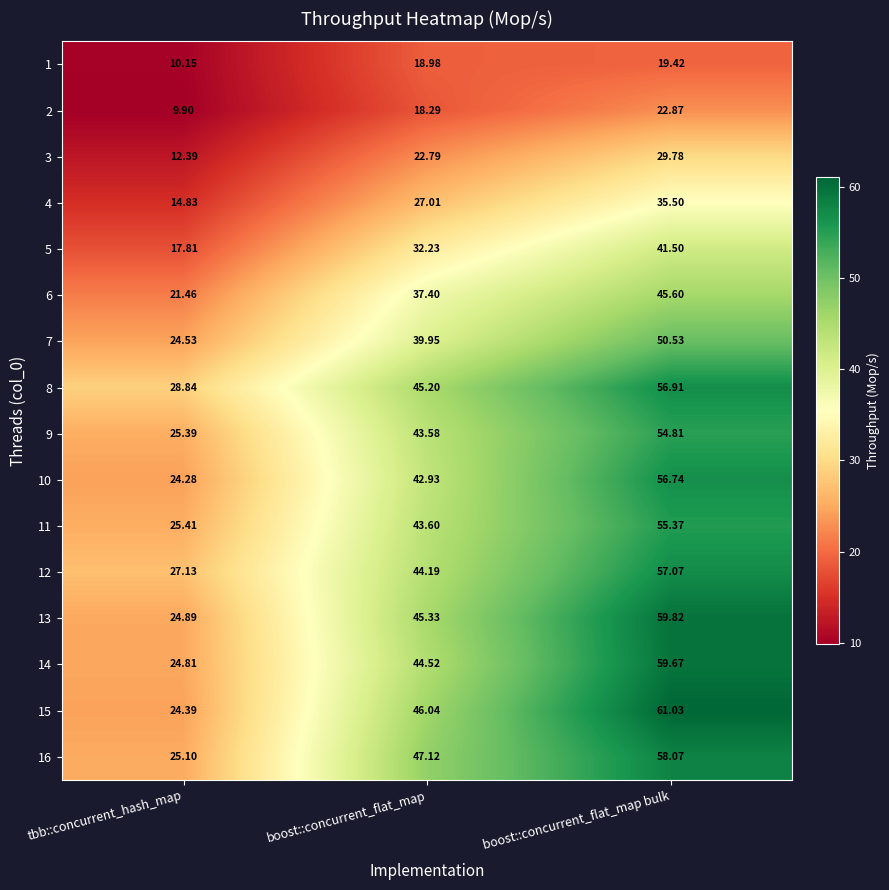

List the series in order of their peak value, highest first.

15, 13, 14, 16, 12, 8, 10, 11, 9, 7, 6, 5, 4, 3, 2, 1